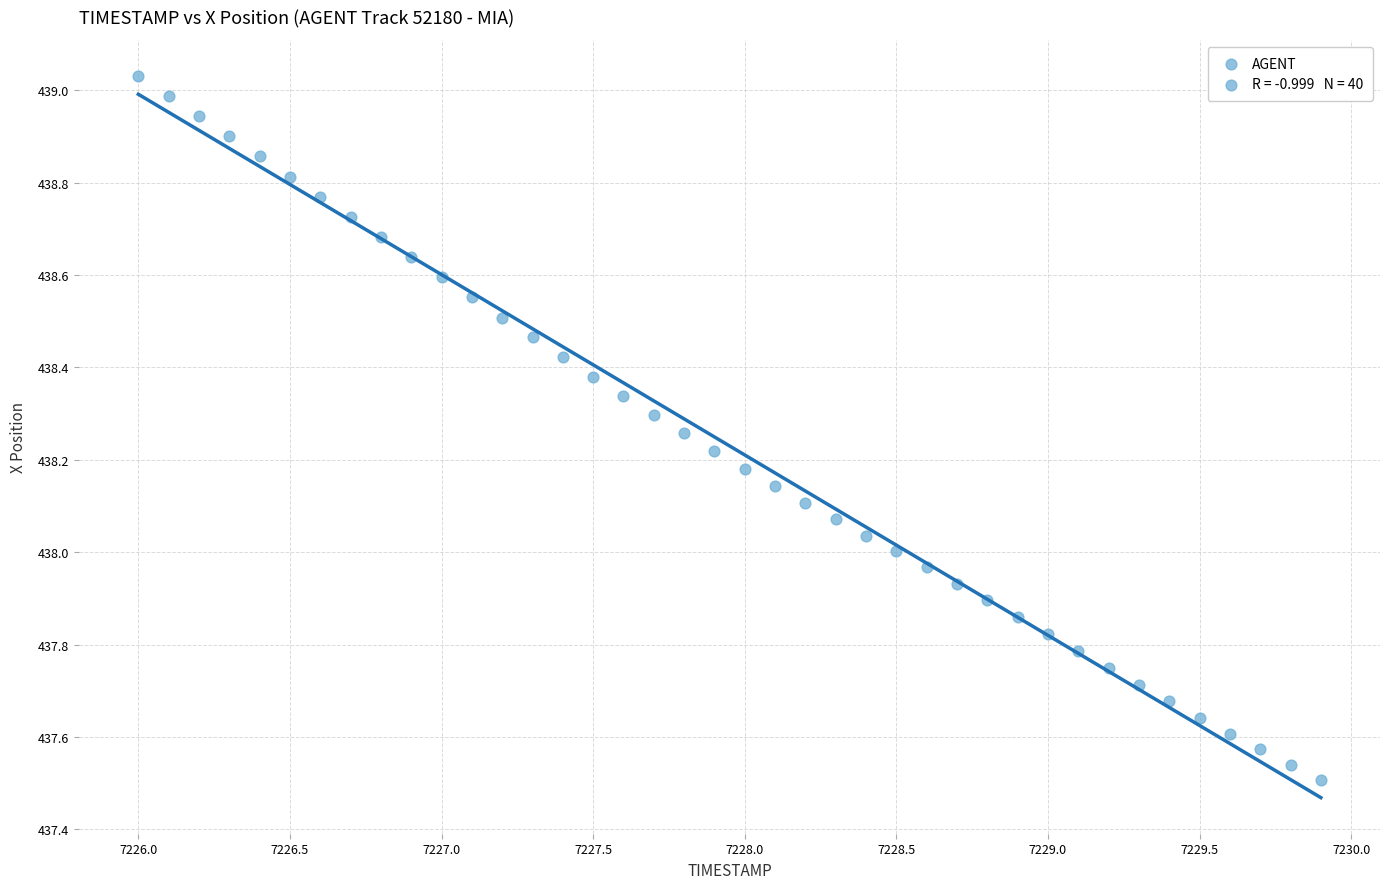

What is the range of Y values (max minus min)?

1.5